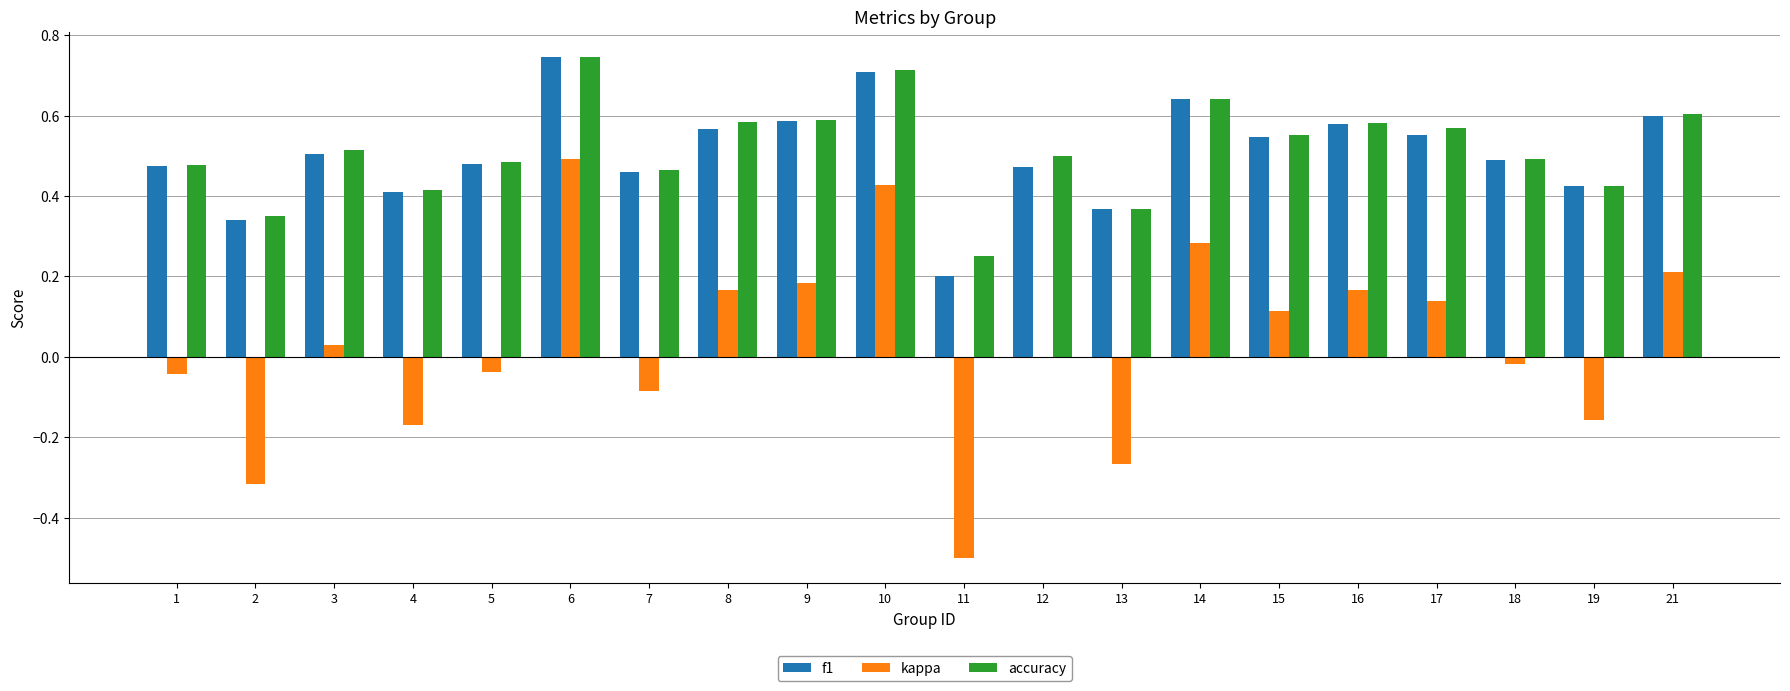

How many groups of bars are there?

20